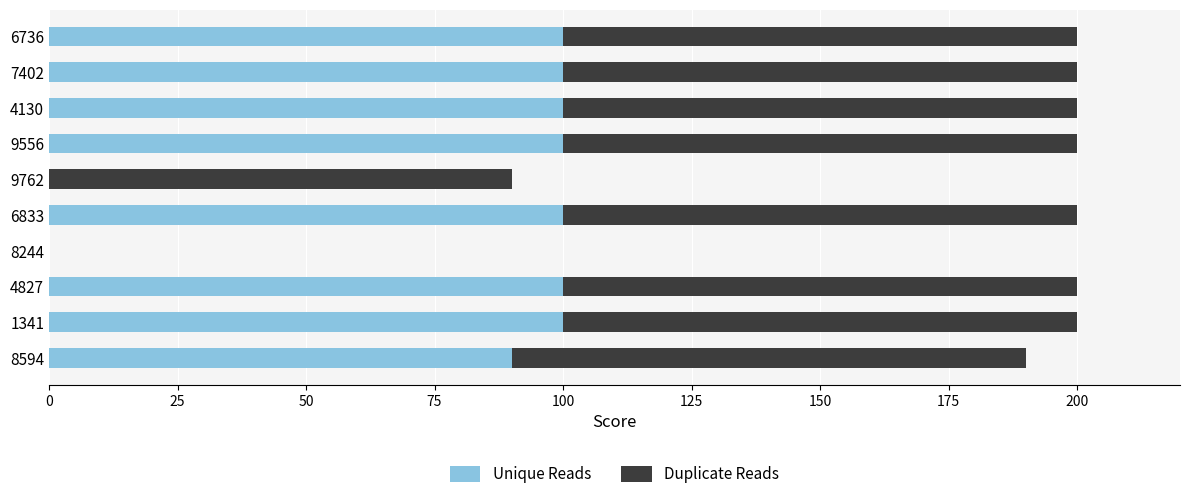

The value of Unique Reads at 7402 is 100. True or false?

True